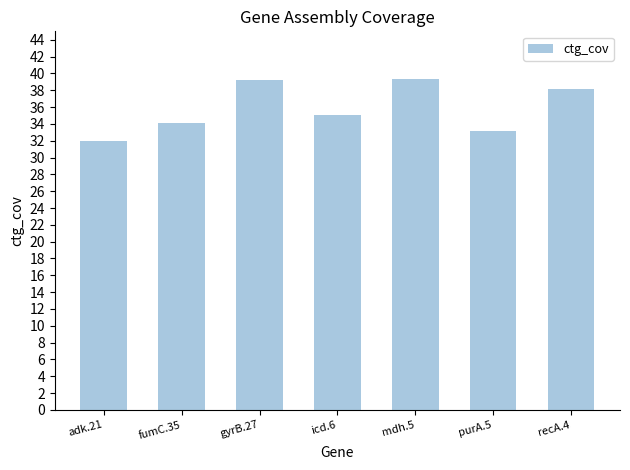

How many data points does each series have?

7